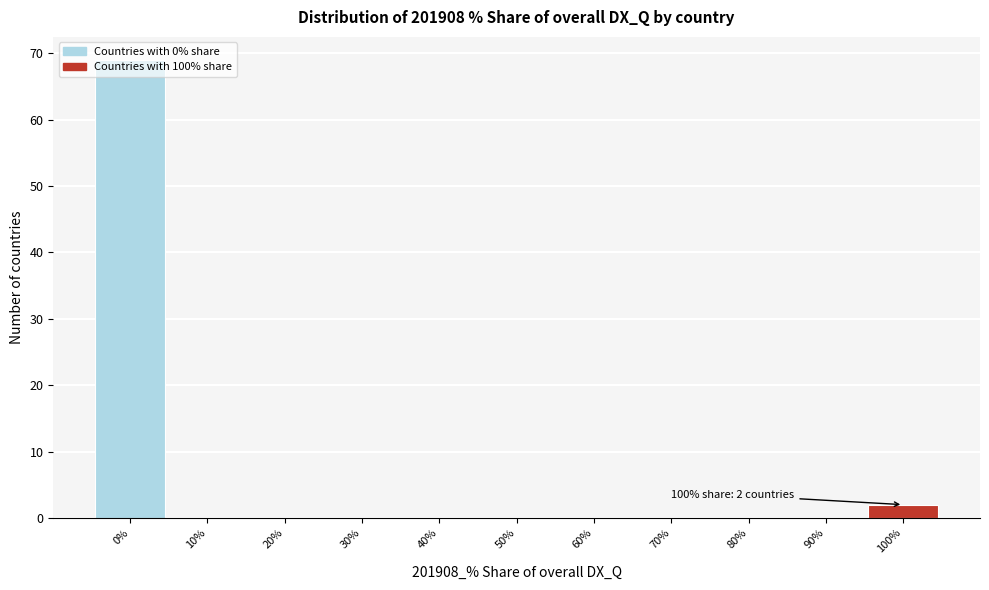

What is the maximum value shown in the chart?

69